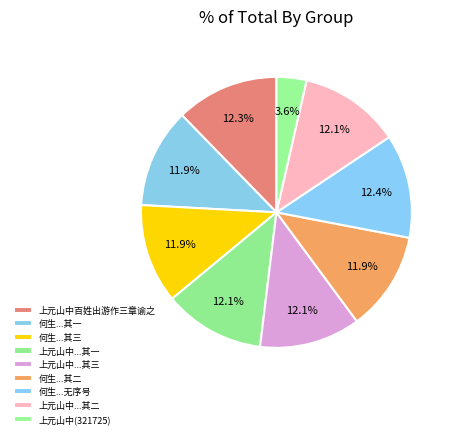

Count the number of slices in the pie.

9